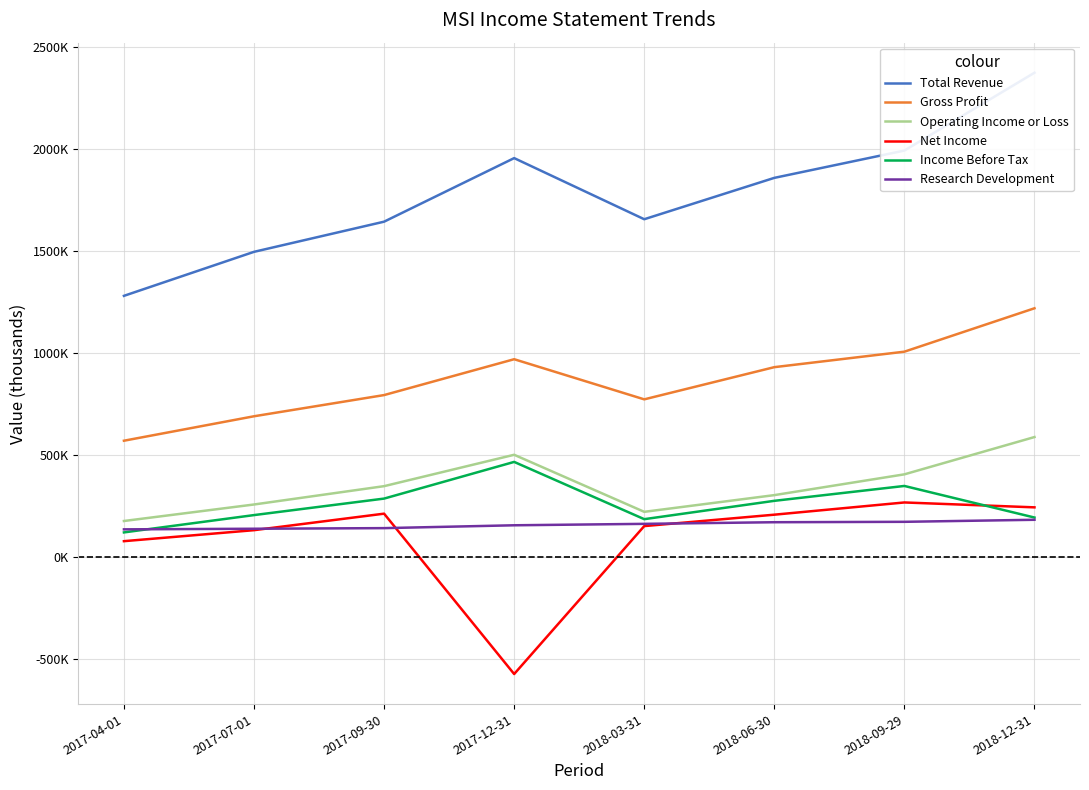

What is the difference between the highest and lowest values at 2017-12-31?

2532000